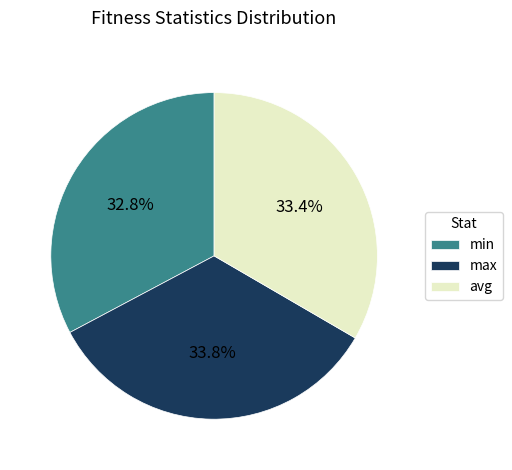

Approximately how many times larger is the value at max compared to min?

1.0